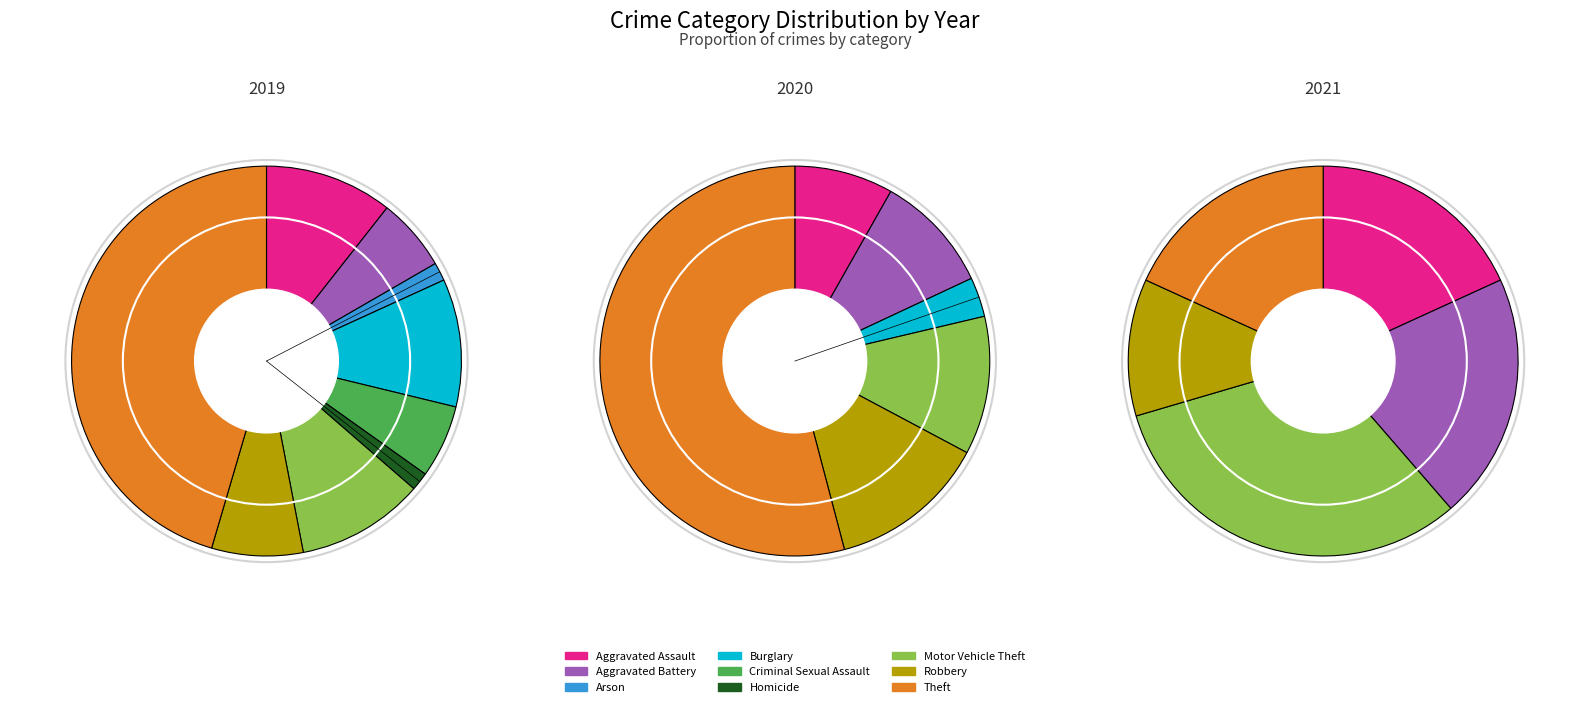

Which series has the widest spread of values?

2020